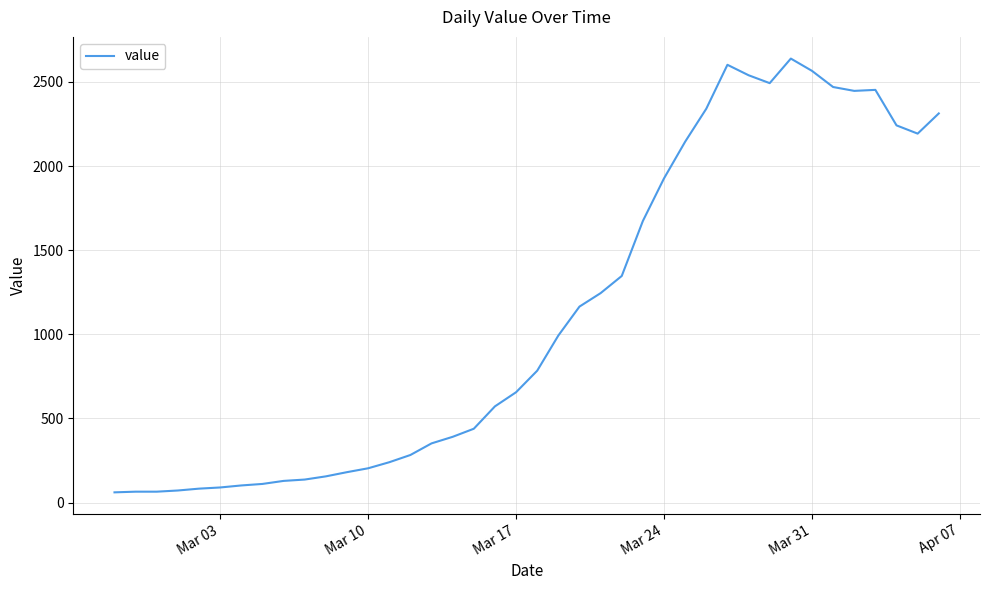

What is the maximum value shown in the chart?

2639